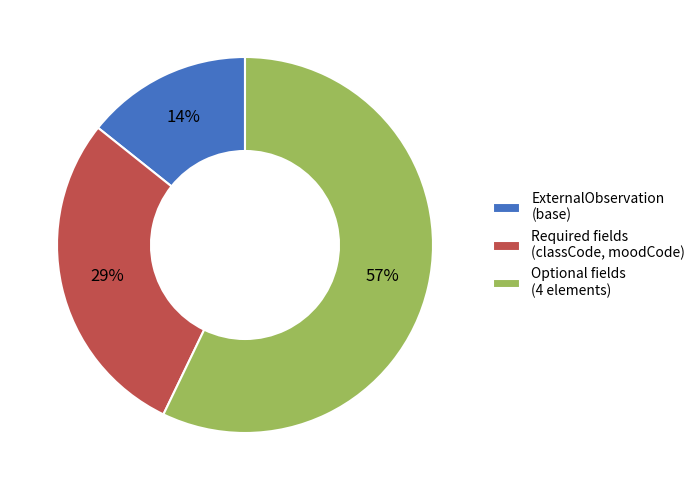

Count the number of slices in the pie.

3